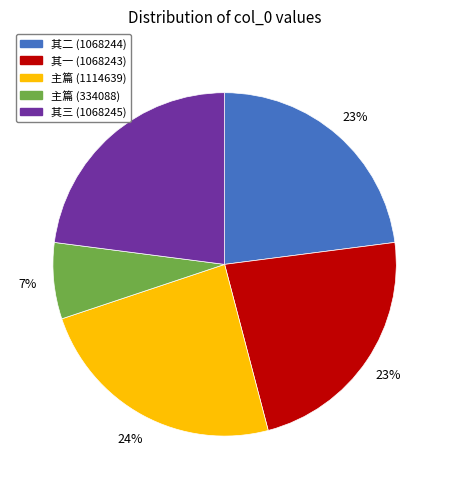

What is the largest slice in the pie chart?

主篇 (1114639)